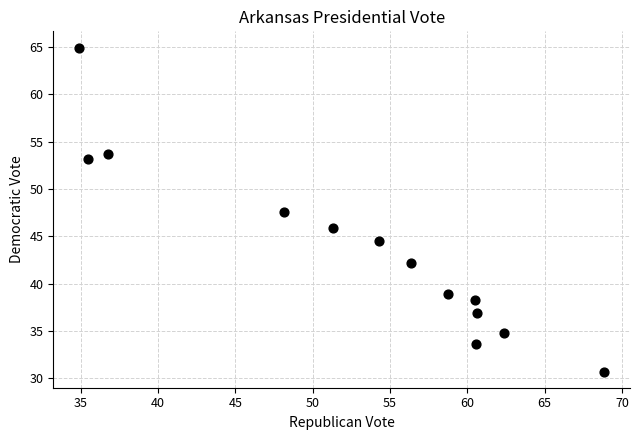

What Y value in the scatter plot is closest to 47?

47.5